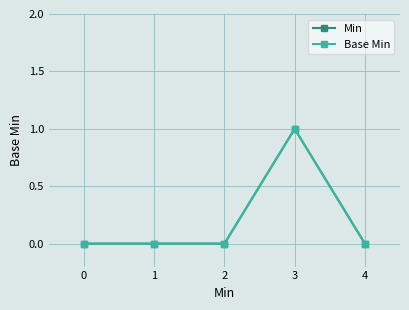

Is this an area chart (filled region under the line)?

No